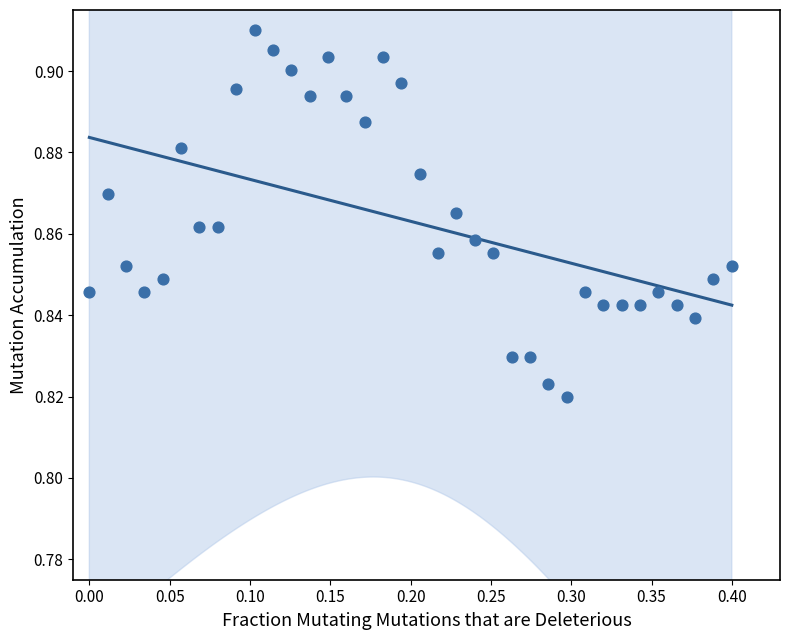

What is the range of X values (max minus min)?

0.4